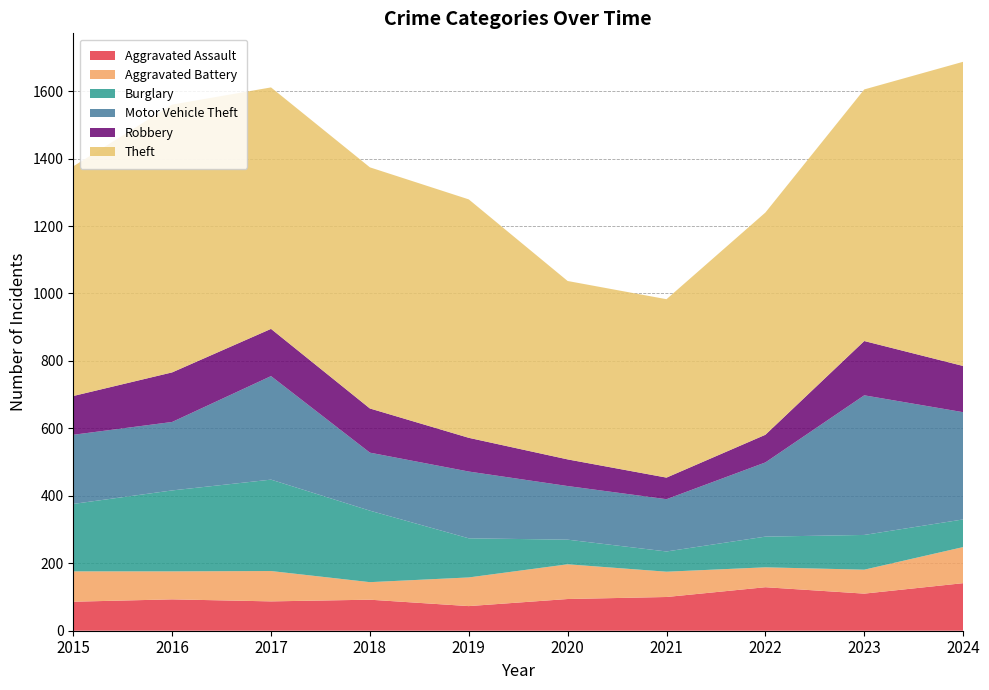

Reading left to right, list all the values displayed in this chart.

Aggravated Assault: 2015=86	2016=93	2017=87	2018=92	2019=73	2020=94	2021=100	2022=129	2023=110	2024=141
Aggravated Battery: 2015=90	2016=83	2017=90	2018=52	2019=85	2020=103	2021=75	2022=59	2023=71	2024=107
Burglary: 2015=200	2016=240	2017=271	2018=212	2019=116	2020=73	2021=60	2022=91	2023=103	2024=82
Motor Vehicle Theft: 2015=205	2016=203	2017=307	2018=172	2019=198	2020=159	2021=155	2022=220	2023=414	2024=318
Robbery: 2015=115	2016=147	2017=140	2018=131	2019=100	2020=79	2021=64	2022=82	2023=161	2024=137
Theft: 2015=681	2016=794	2017=716	2018=715	2019=707	2020=529	2021=529	2022=659	2023=746	2024=902